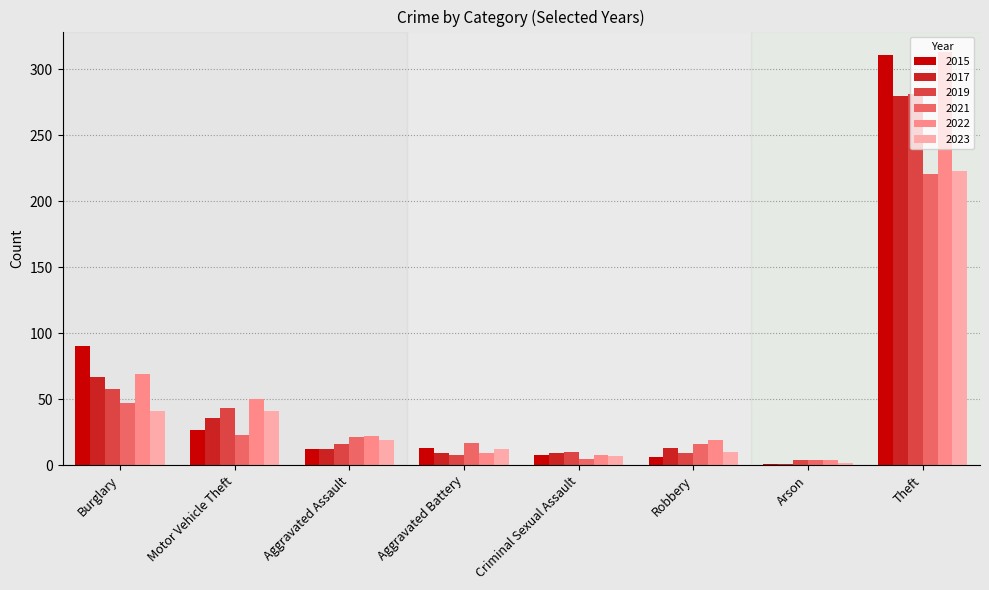

What is the spread (max minus min) of values at Theft?

92